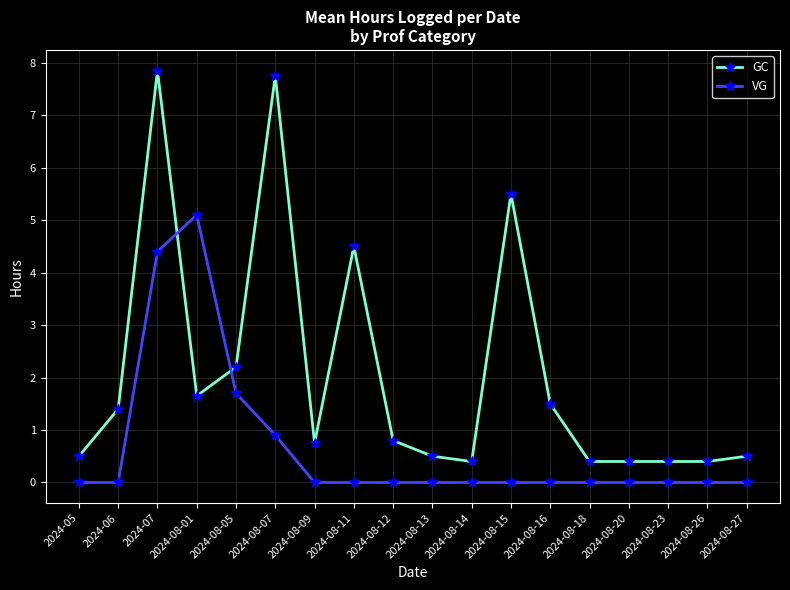

After their last crossing, which series has the higher values: VG or GC?

GC